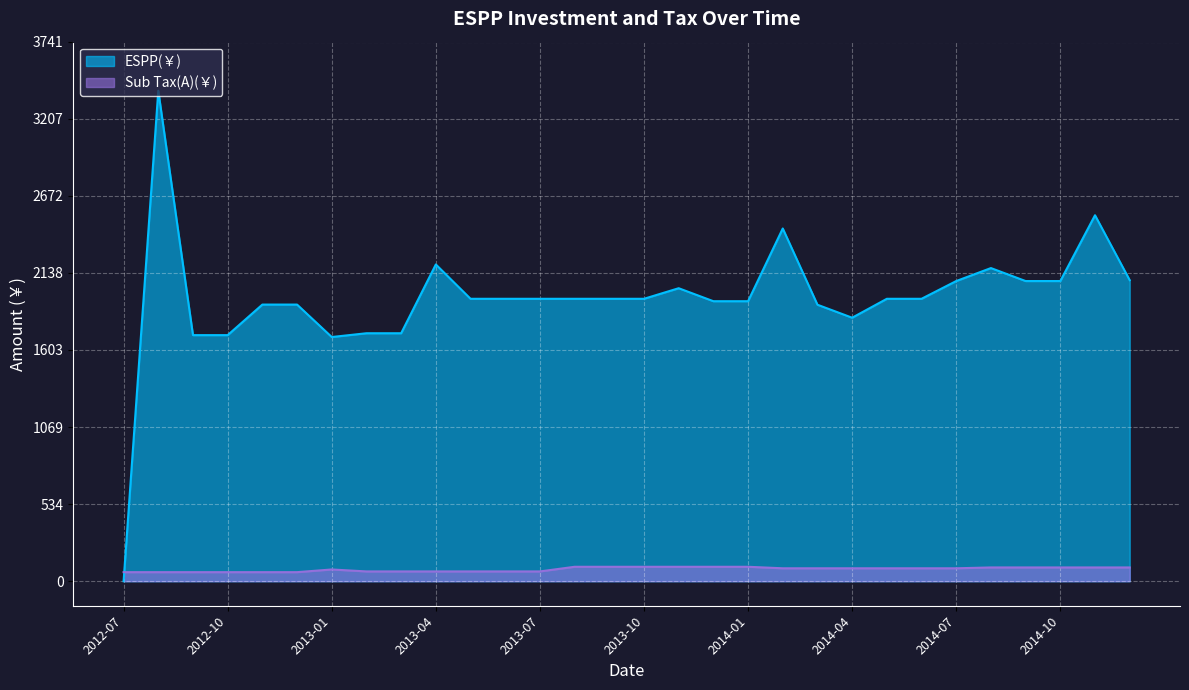

What is the difference between the maximum and minimum values in the ESPP(￥) series?

3400.9